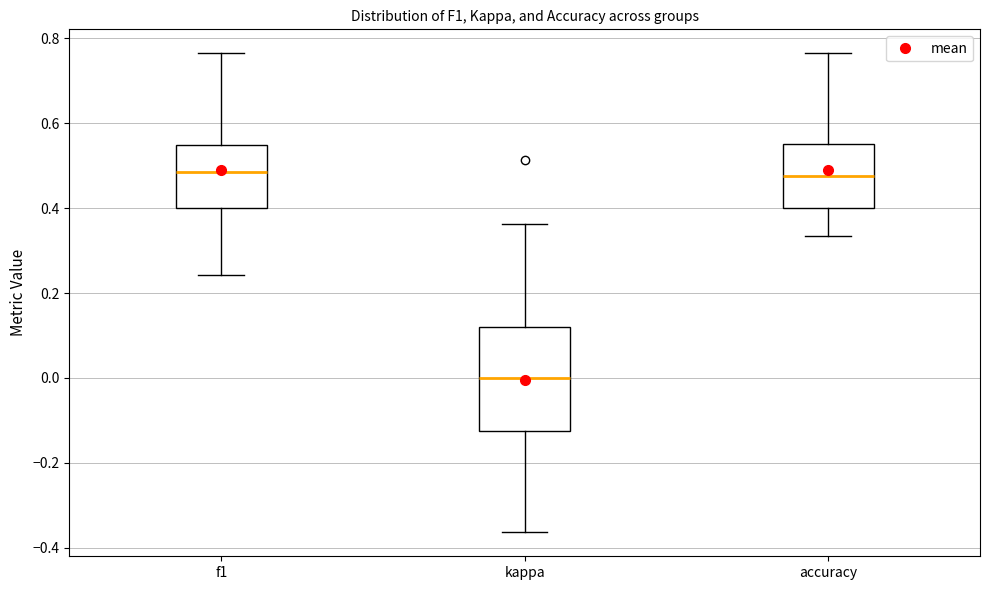

Reading left to right, transcribe this box plot: for each box, give where its median line is, the range the box spans, and where its two whiskers end, as read against the y-axis. The values are not printed on the chart, so give them approximately, as read against the axis.

f1: median 0.48, box 0.40 to 0.54, whiskers 0.24 to 0.76
kappa: median 0.00, box -0.12 to 0.12, whiskers -0.36 to 0.36
accuracy: median 0.48, box 0.40 to 0.56, whiskers 0.34 to 0.76